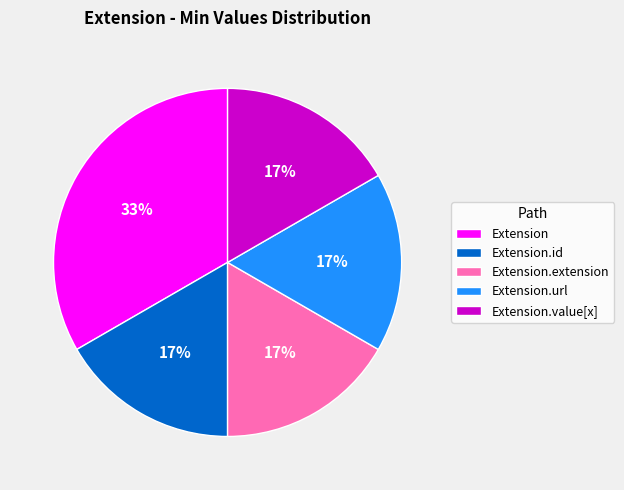

Does Extension account for over 50% of the chart?

No